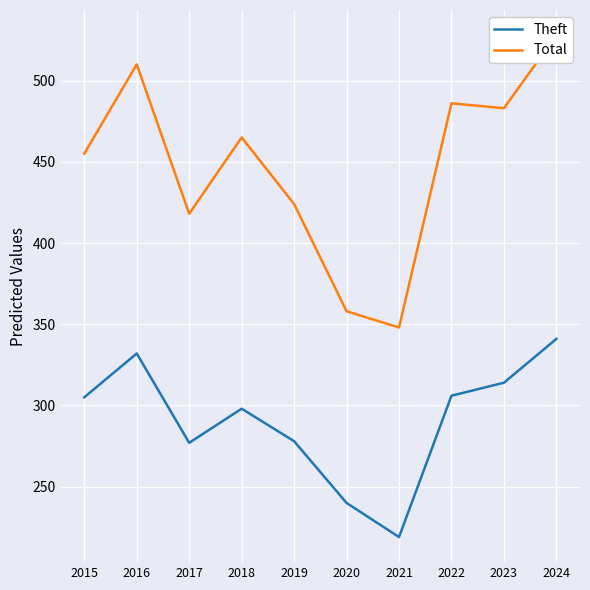

How many interior local peaks does the Theft series have?

2